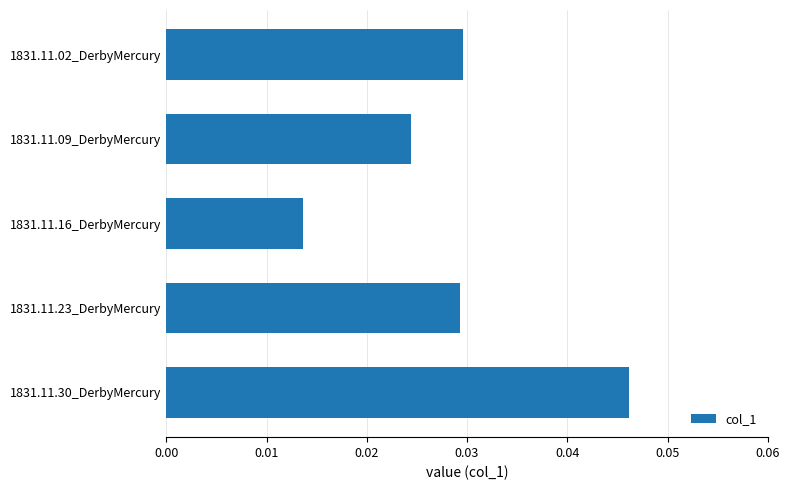

At which label is the value closest to 0?

1831.11.16_DerbyMercury